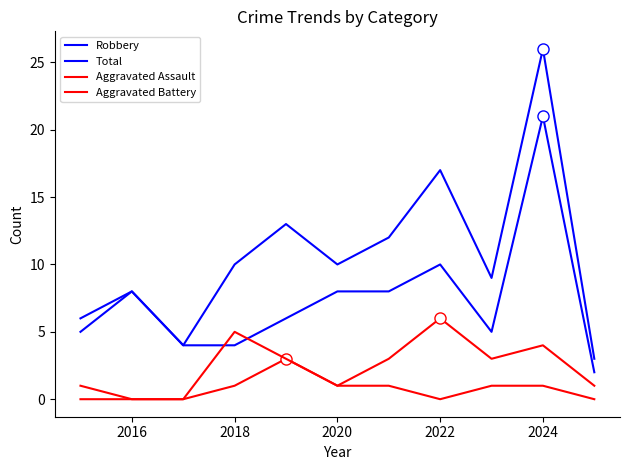

Does the chart have visible grid lines?

No